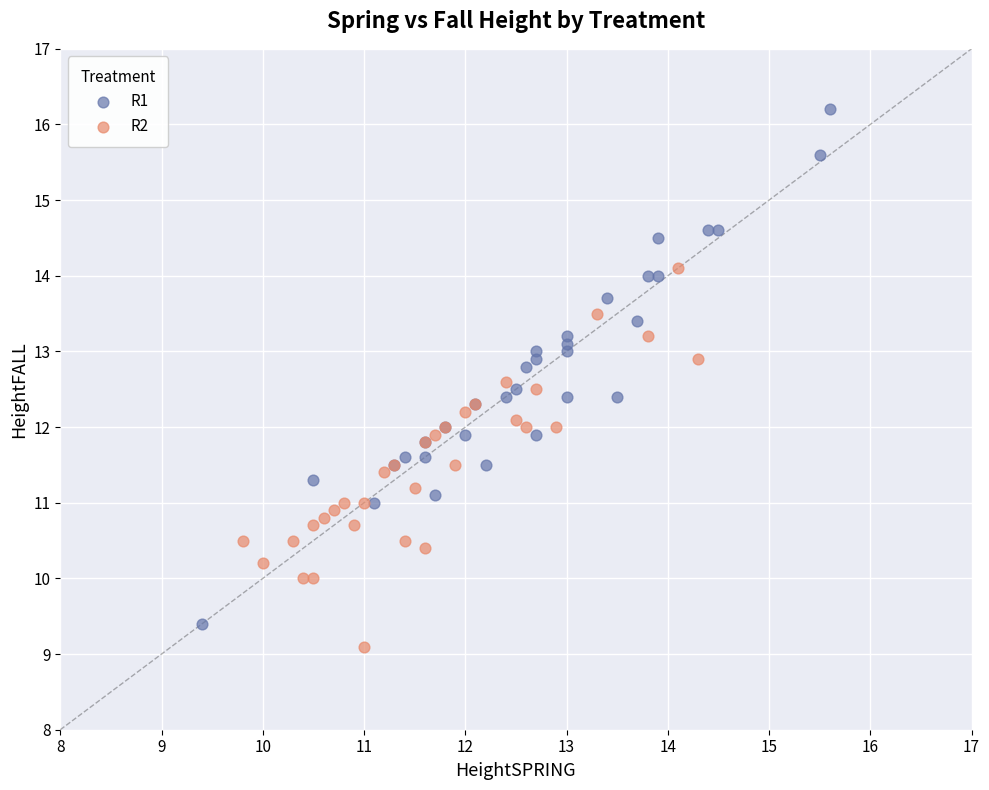

Which series contains the lowest Y value?

R2